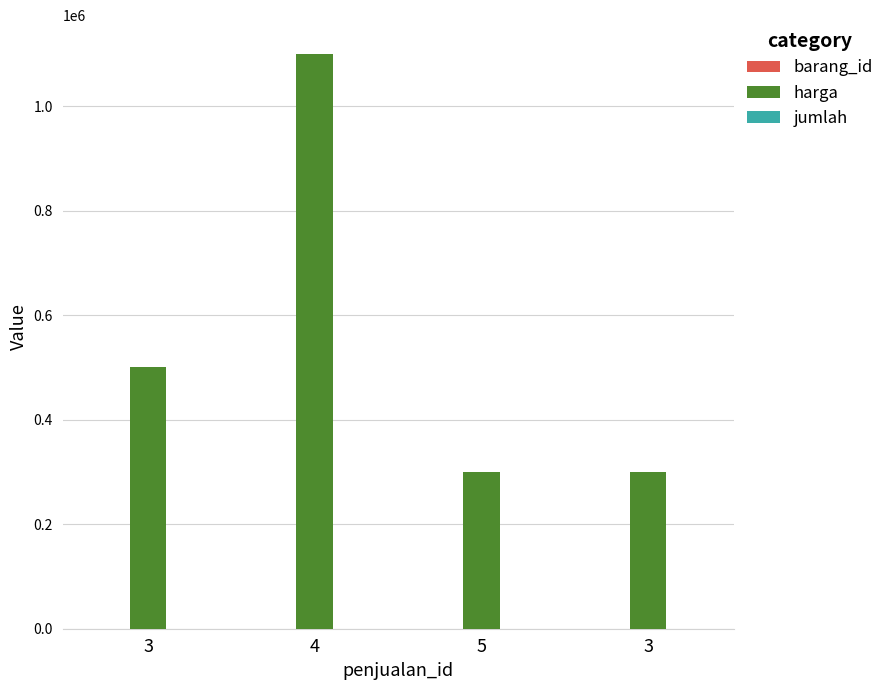

Are the bars grouped side by side (vs. stacked)?

Yes